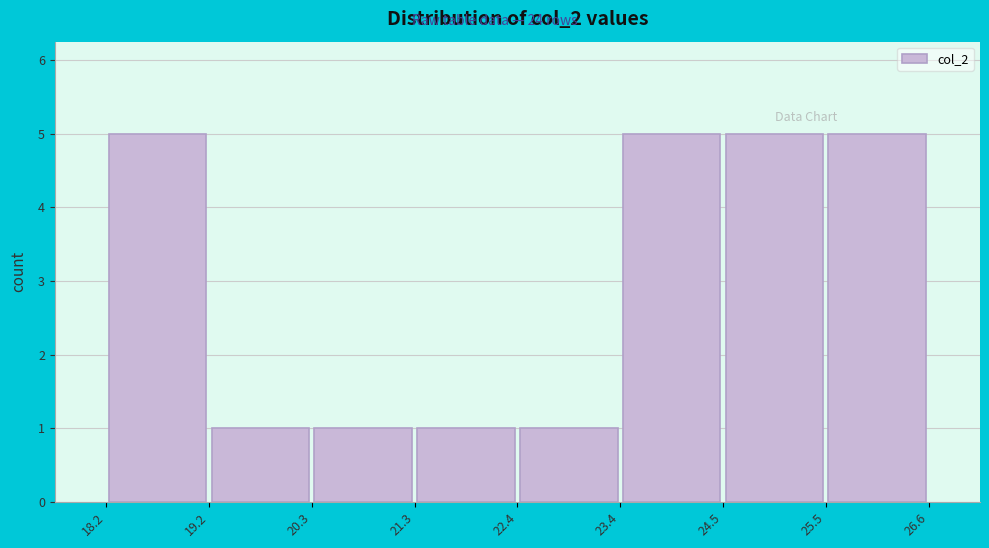

How tall is the bar that spans 20.3 to 21.3 on the x-axis? The values are not printed on the chart, so give them approximately, as read against the axis.

1